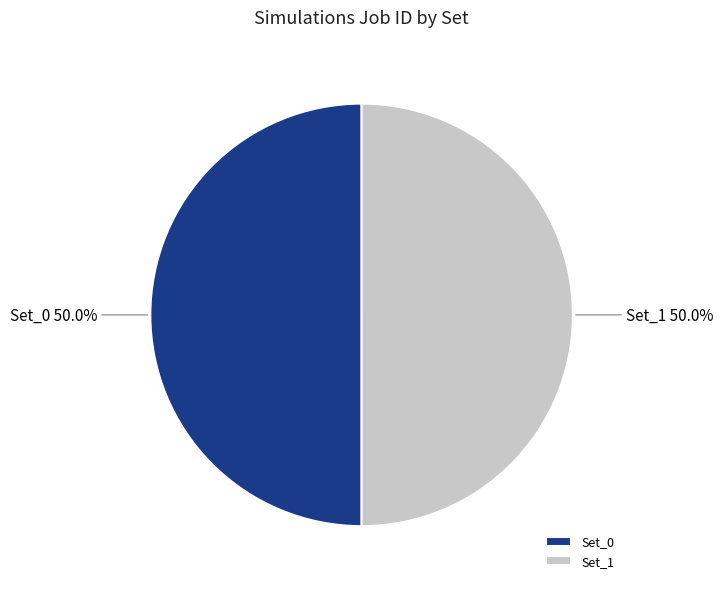

What is the ratio of the value at Set_1 to the value at Set_0?

1.0